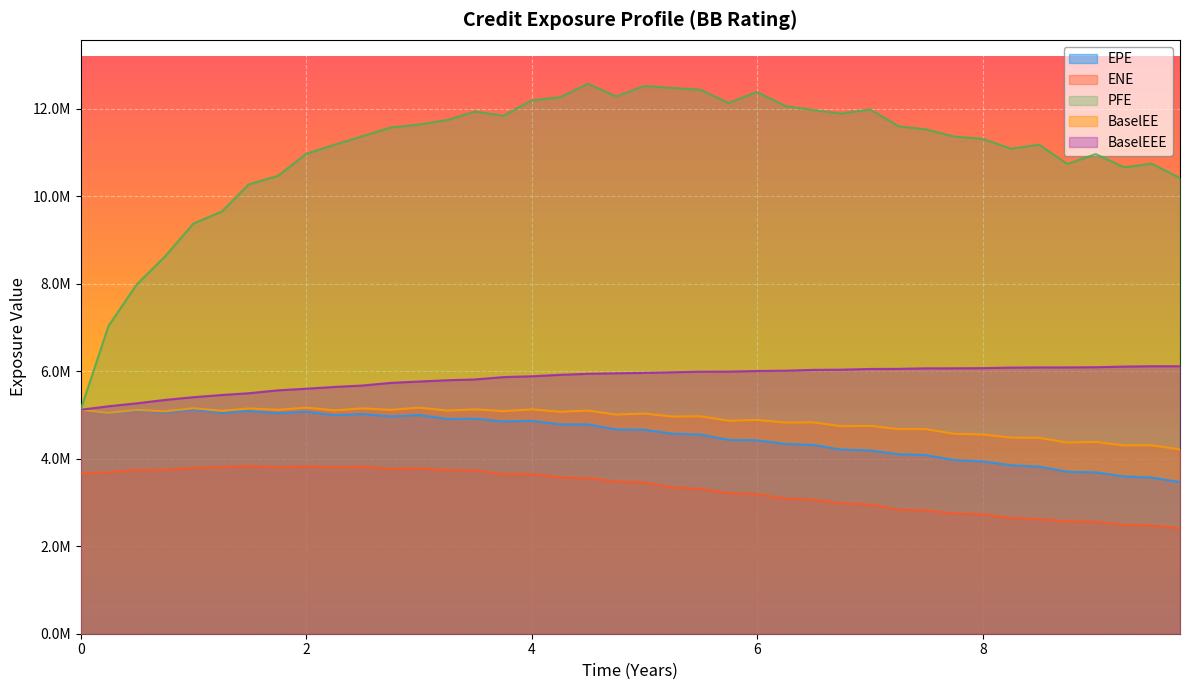

Does the chart display data point markers on the line(s)?

No